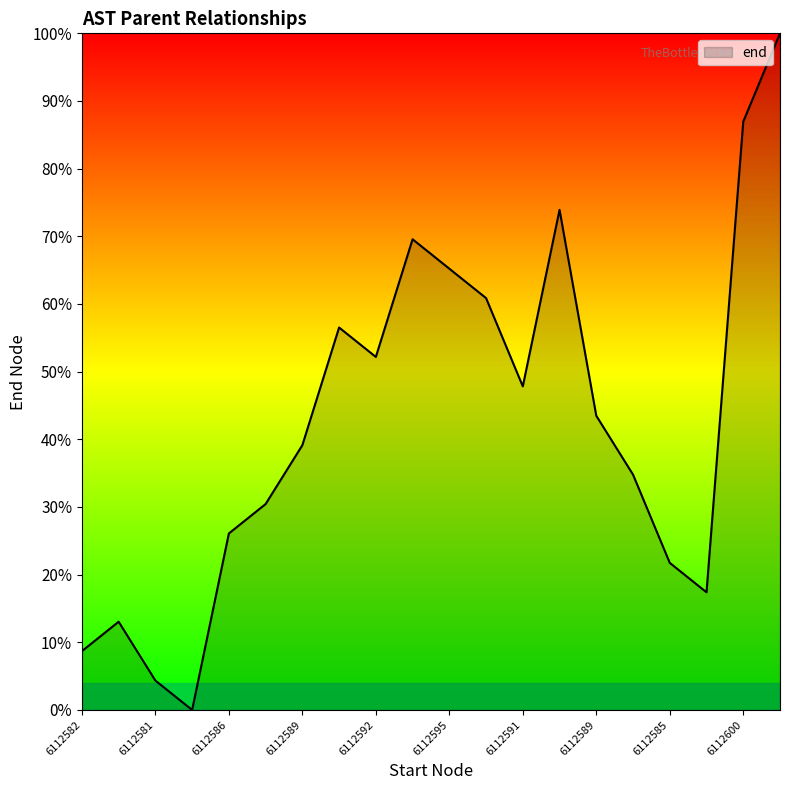

What is the difference between the maximum and minimum values?

100.0